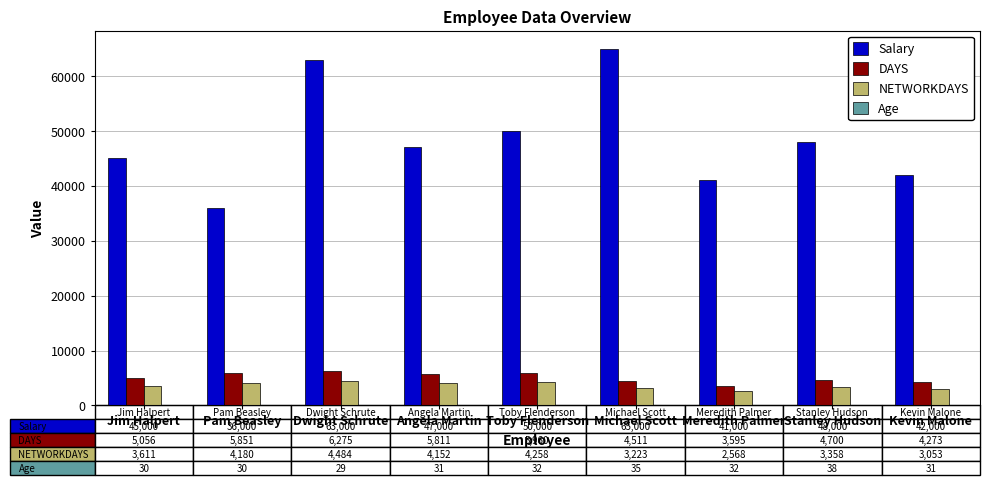

True or false: NETWORKDAYS has a value of 3611 at Jim Halpert.

True